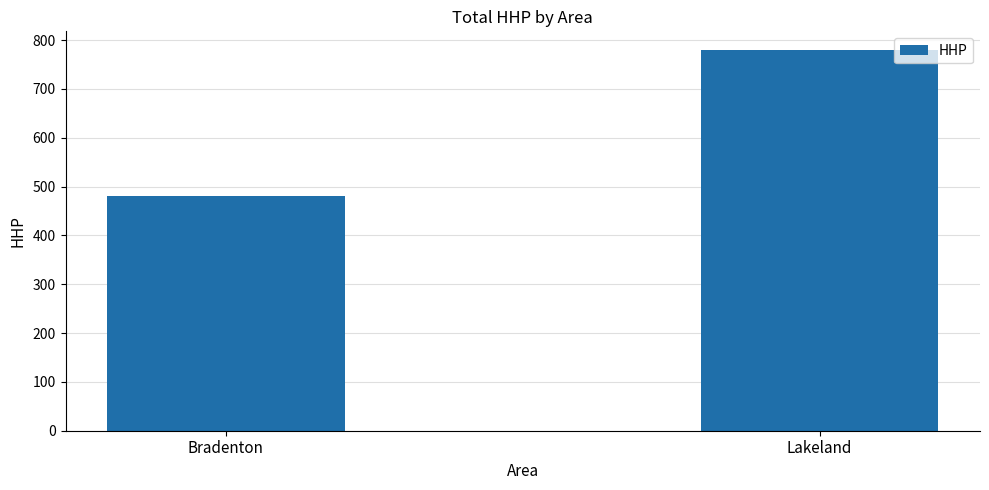

Count the values in the range 481 to 779.

2